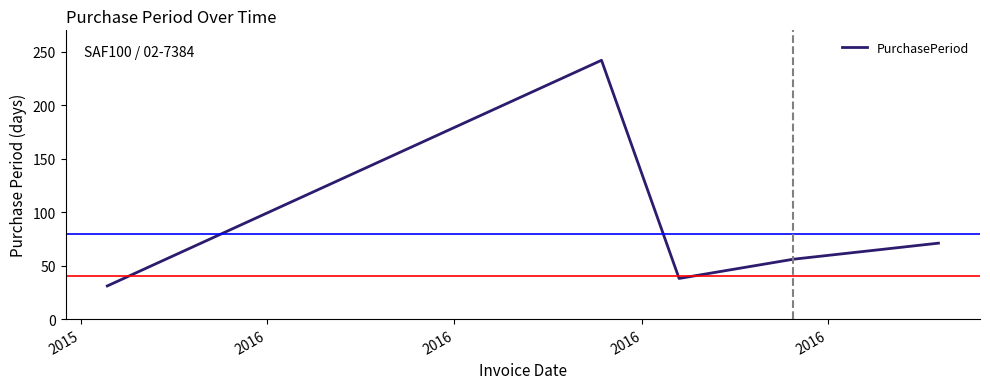

Count the number of data series in this chart.

1